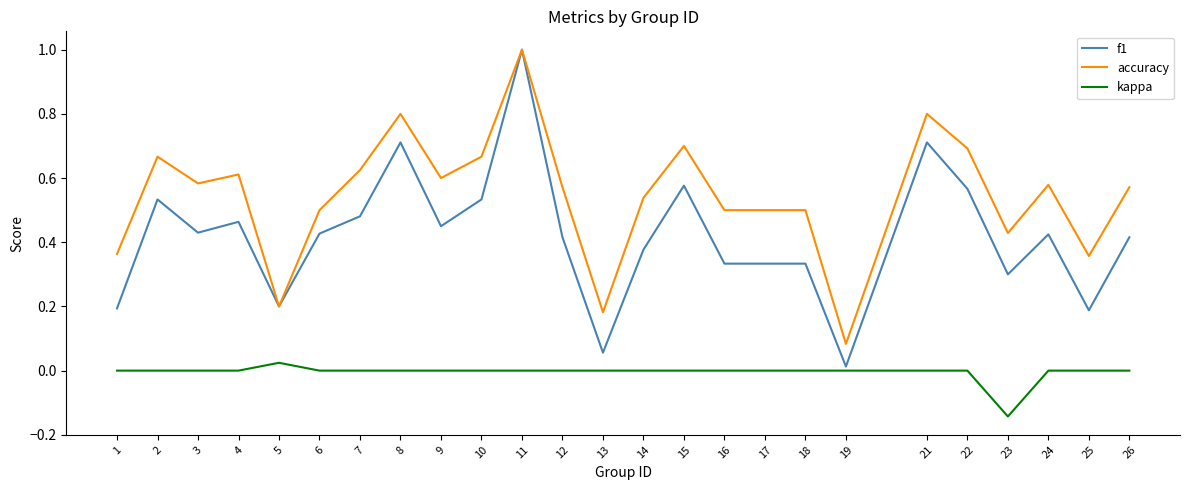

What is the maximum value for f1?

1.0